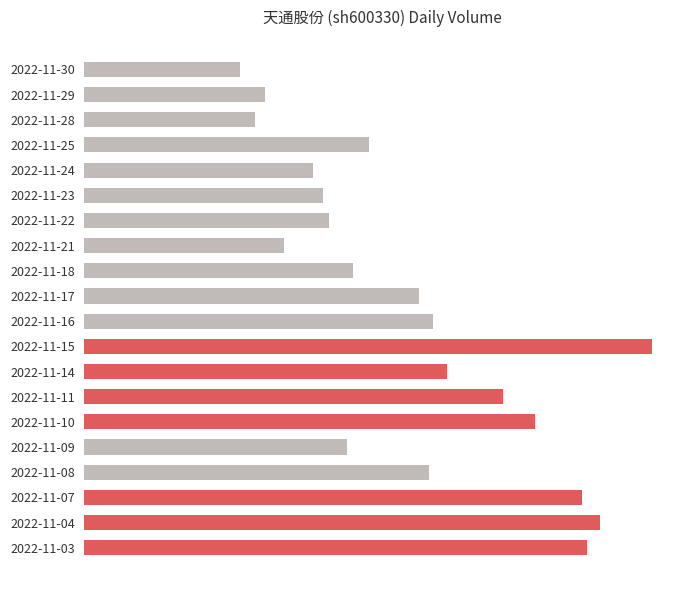

Does the chart contain any negative values?

No